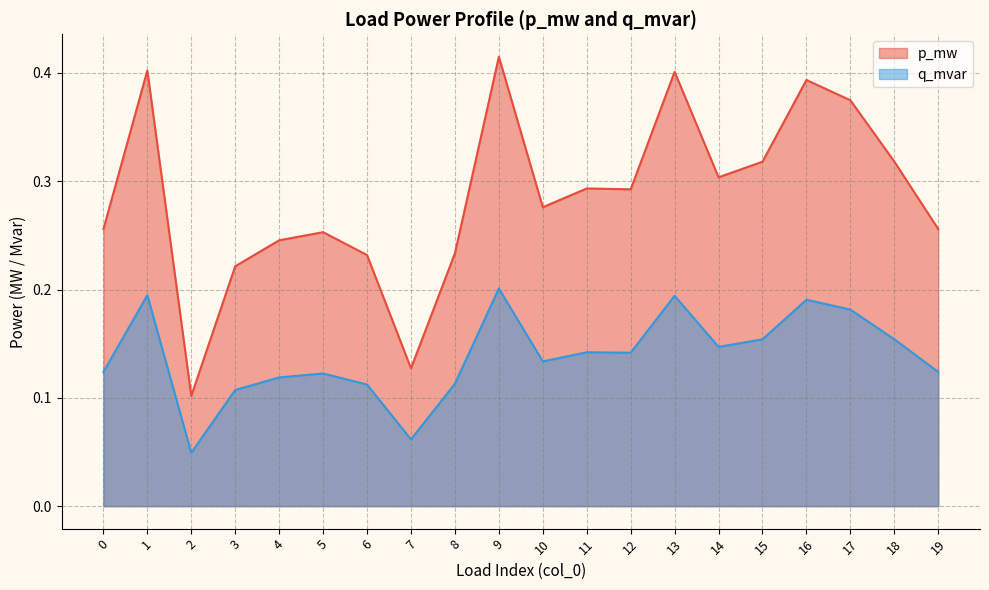

Where is the first local minimum for p_mw?

2